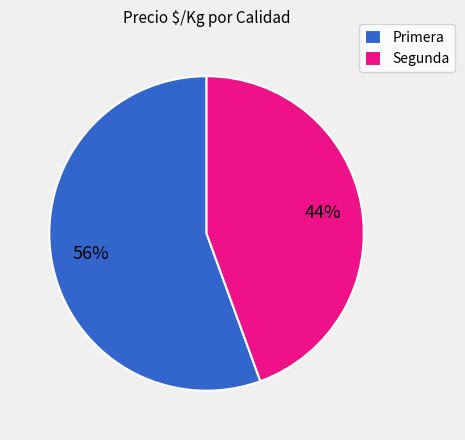

How many slices are in this pie chart?

2